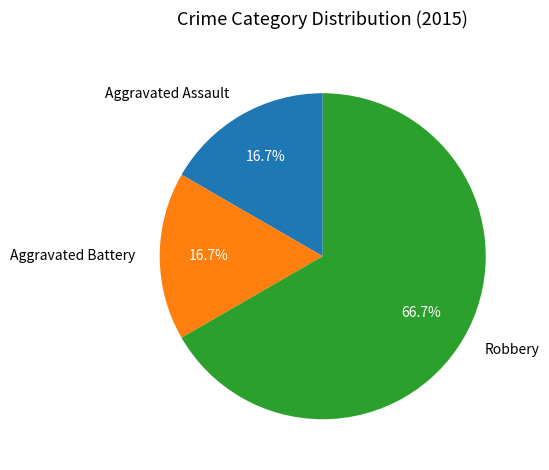

Is there a majority slice in this chart?

Yes